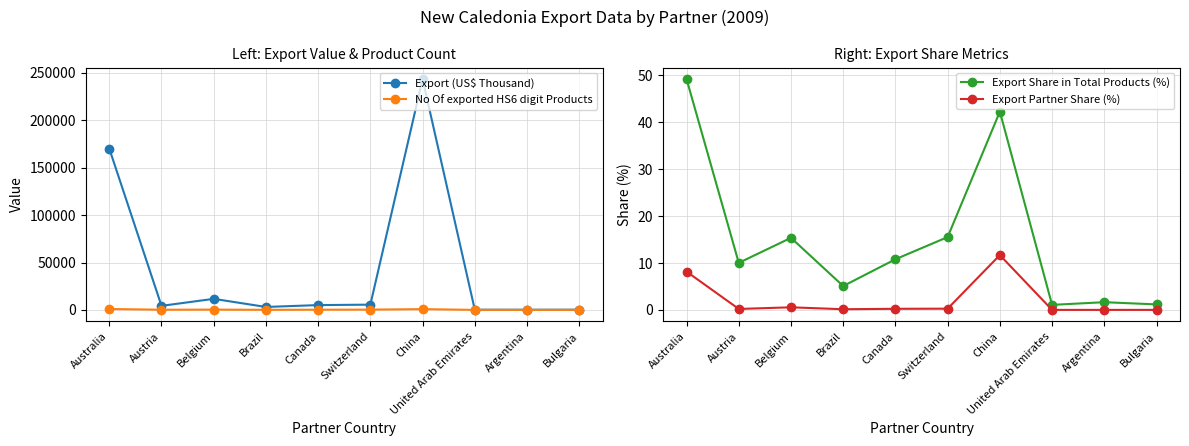

True or false: No Of exported HS6 digit Products and Export Partner Share (%) intersect in this chart.

False